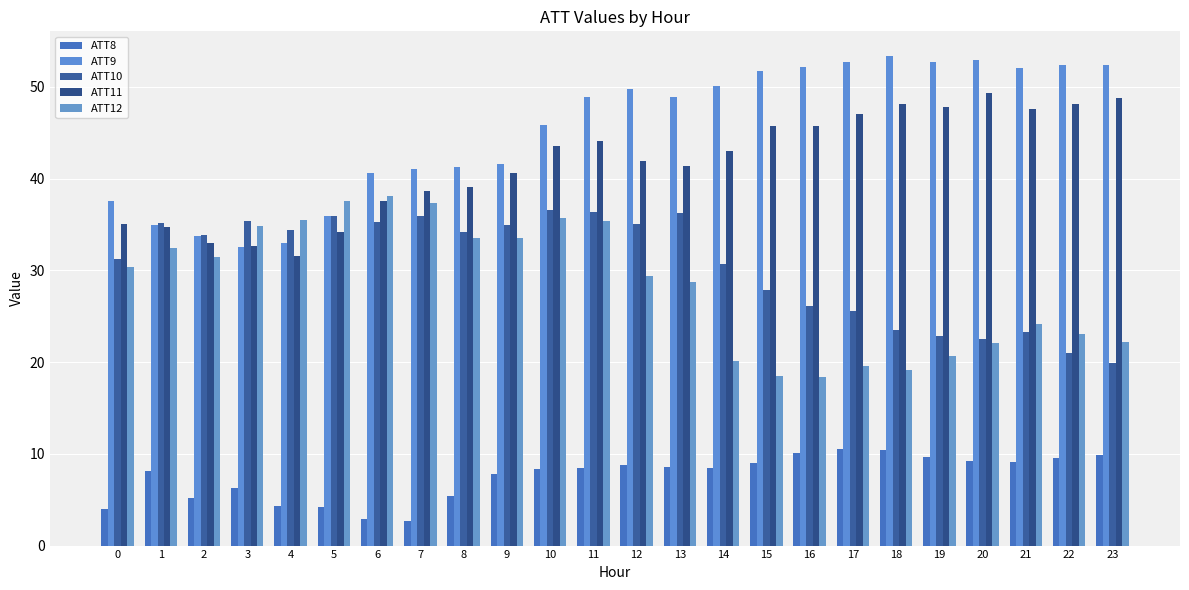

Between 2 and 18, which series saw the biggest shift?

ATT9